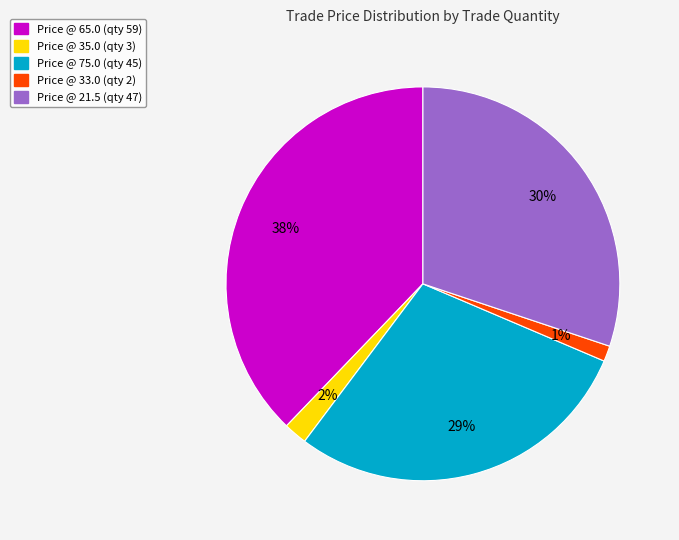

To the nearest percent, what is the average slice percentage?

20%